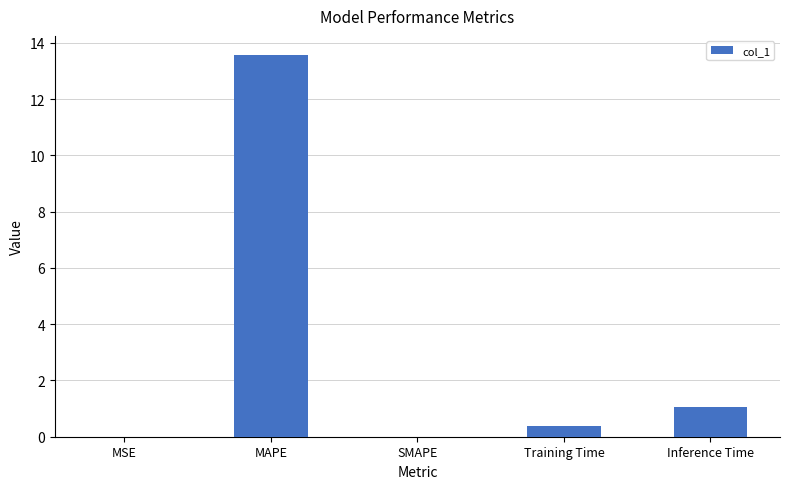

True or false: the data shows 5.2 at MAPE.

False